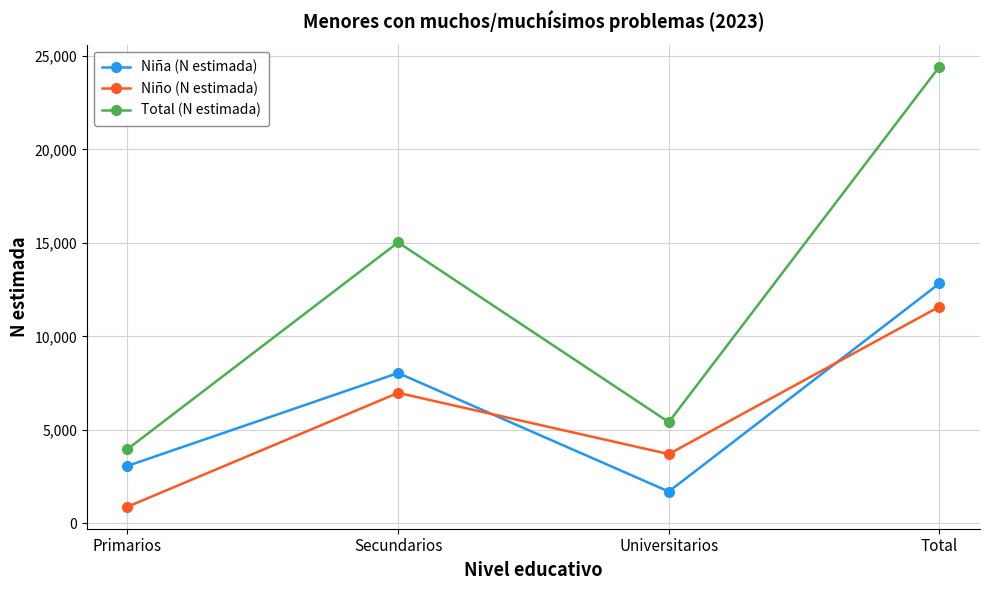

What is the value of the Niña (N estimada) point at the 2nd from the left?

8043